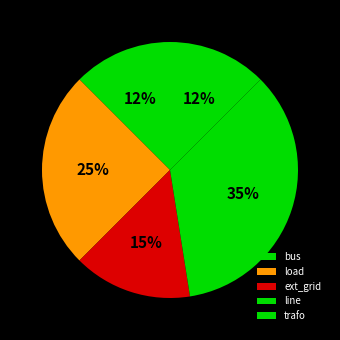

How many segments does this pie chart have?

5